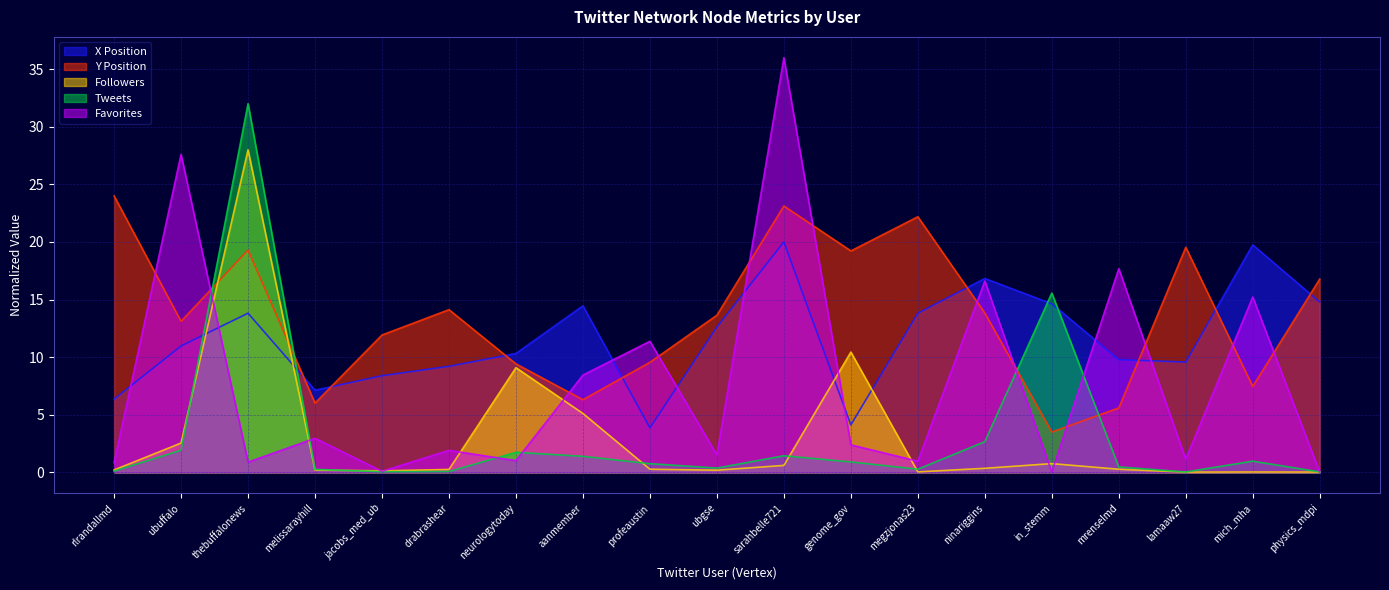

At which category does X Position reach its first local valley?

melissarayhill